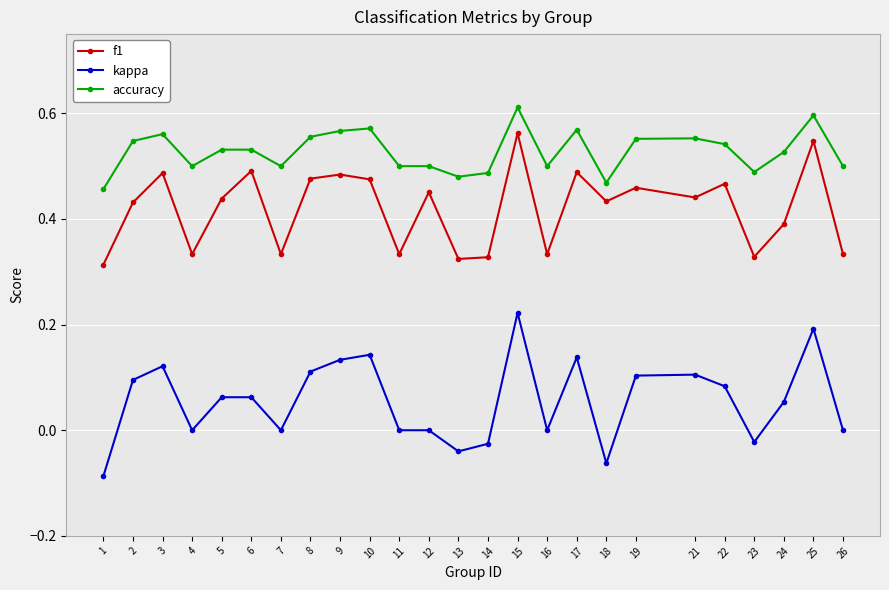

At 25, list the series in order from largest to smallest.

accuracy, f1, kappa